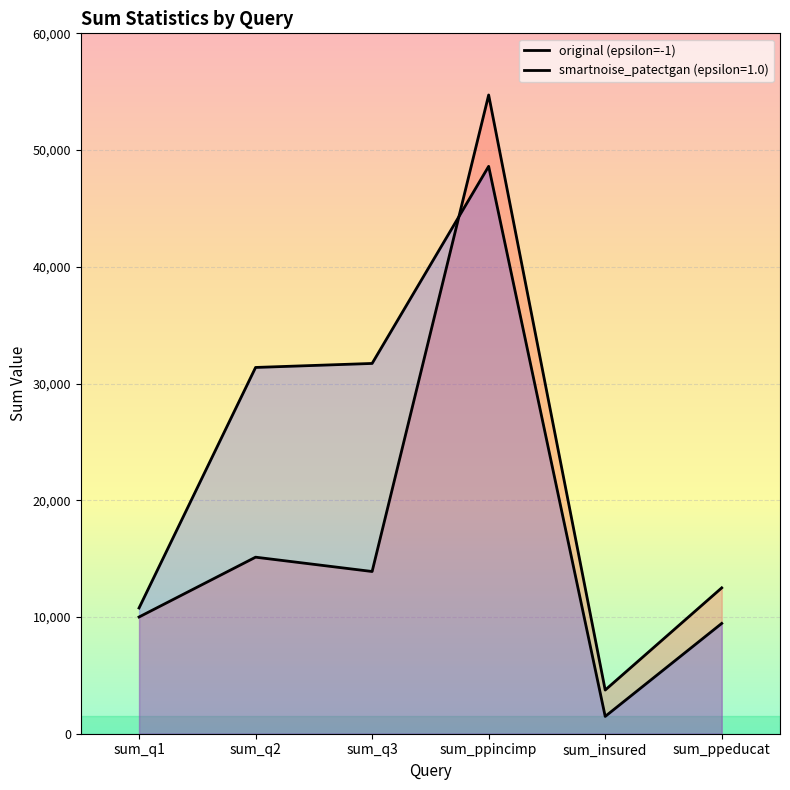

Which category has the highest value across all series?

sum_ppincimp